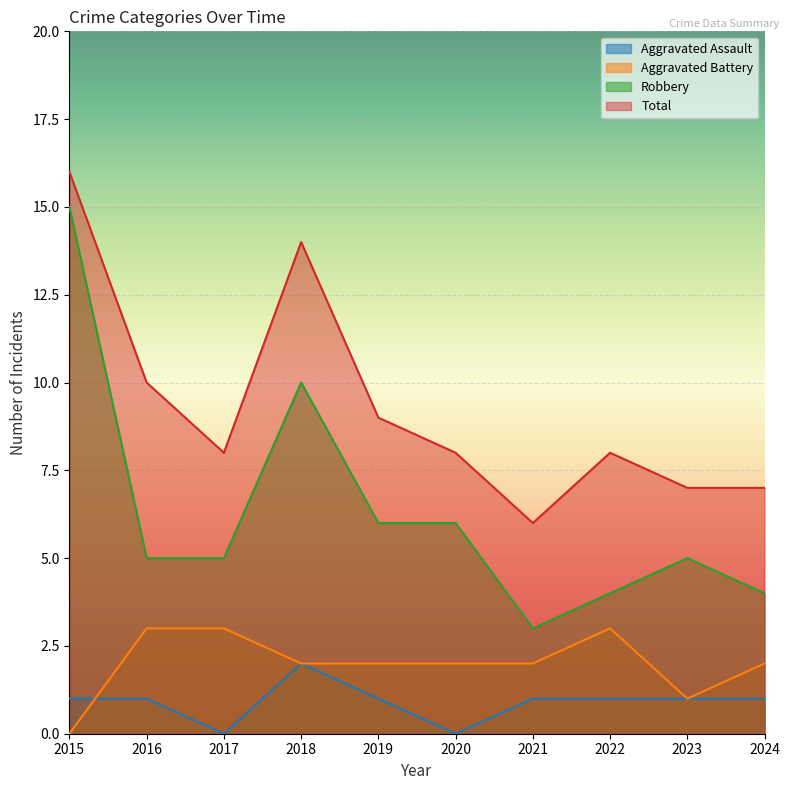

How many values in the Aggravated Assault series are below 1?

2